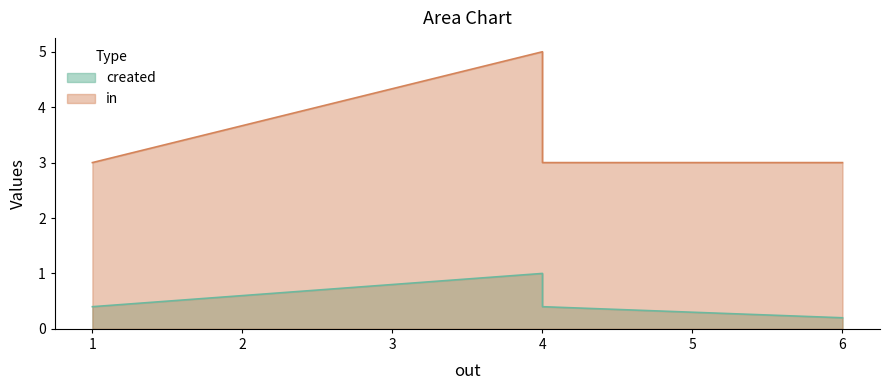

Is the value of in at 1.0 greater than the value of created at 4.0?

Yes